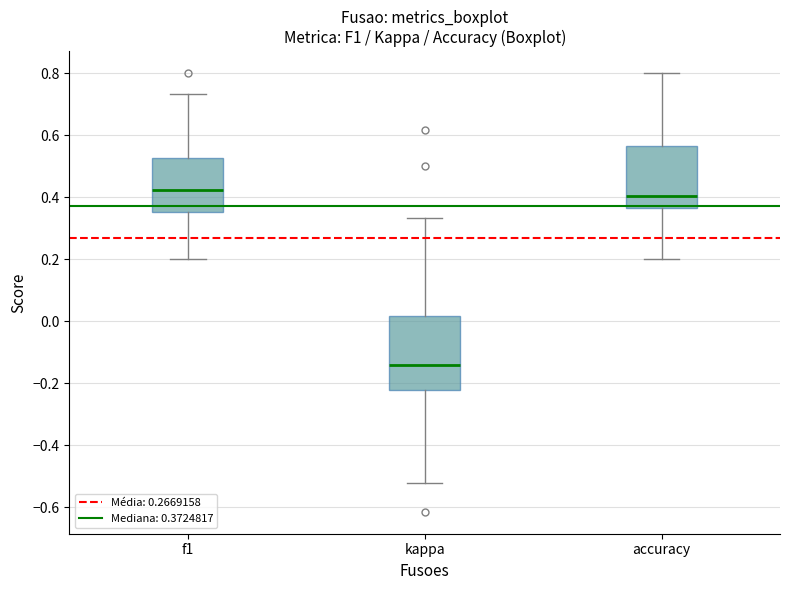

Where does the median line of the box for kappa sit on the y-axis? The values are not printed on the chart, so give them approximately, as read against the axis.

-0.14